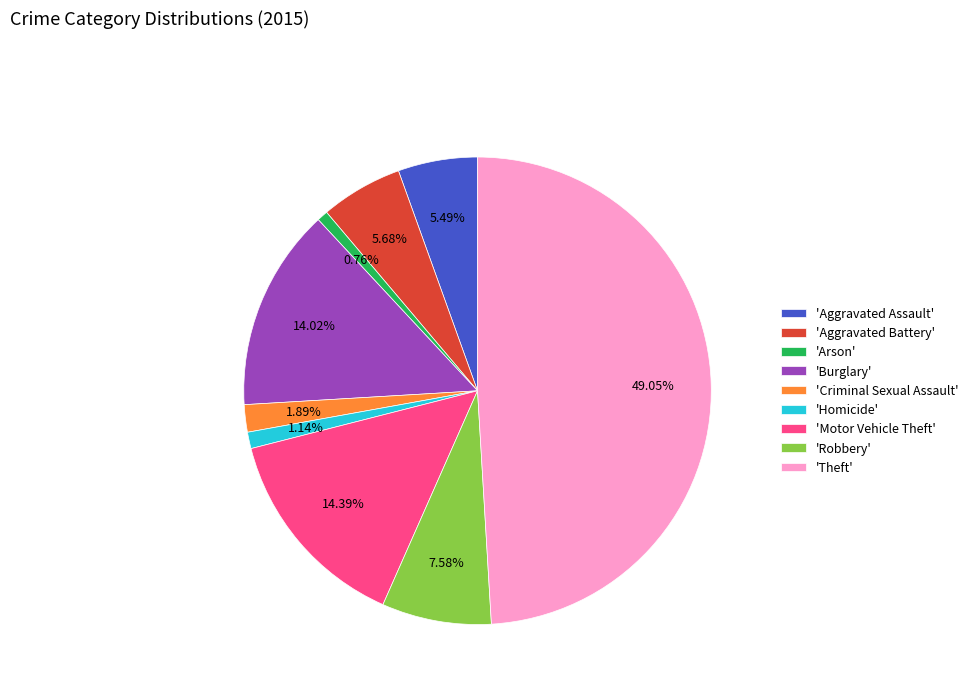

Does 'Aggravated Battery' account for over 50% of the chart?

No